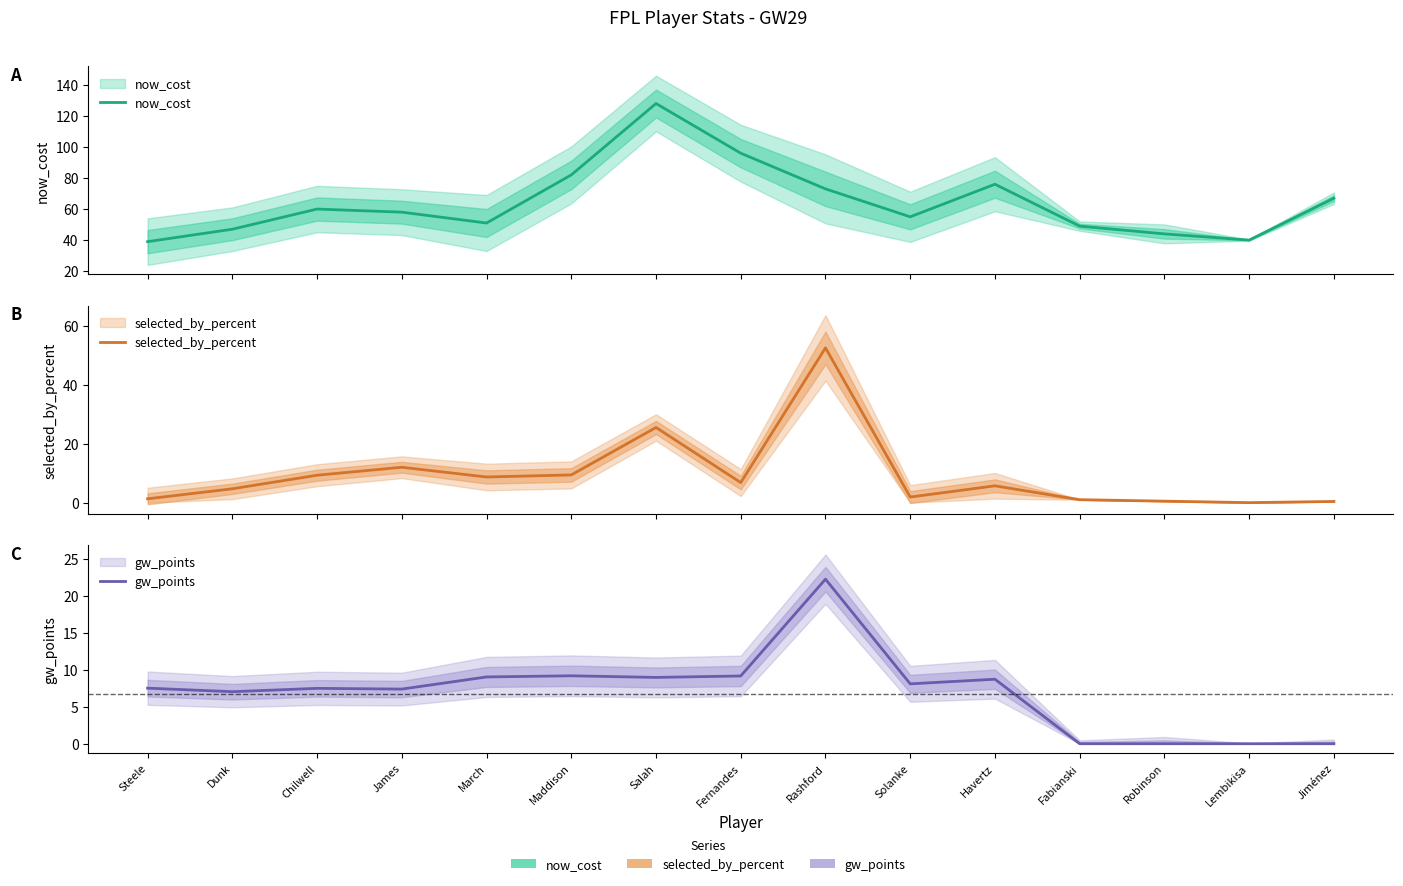

What is the difference between the selected_by_percent values at Robinson and March?

8.2